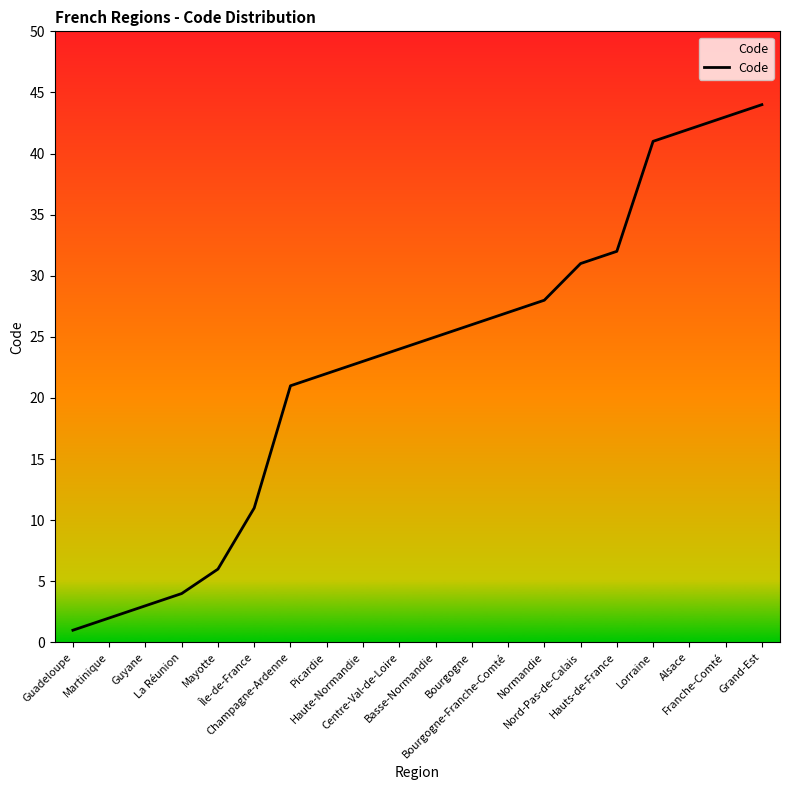

True or false: there are more than 1 points higher than both neighbors.

False